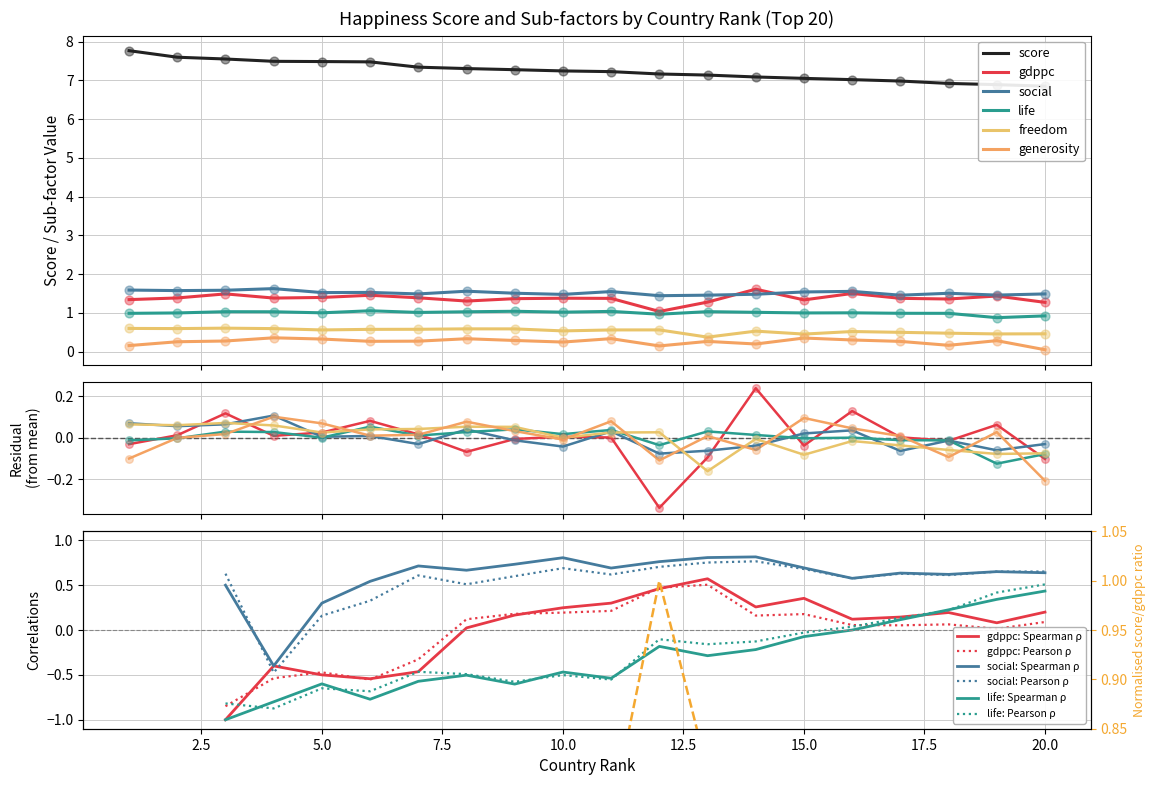

What are all the series names shown in the legend?

score, gdppc, social, life, freedom, generosity